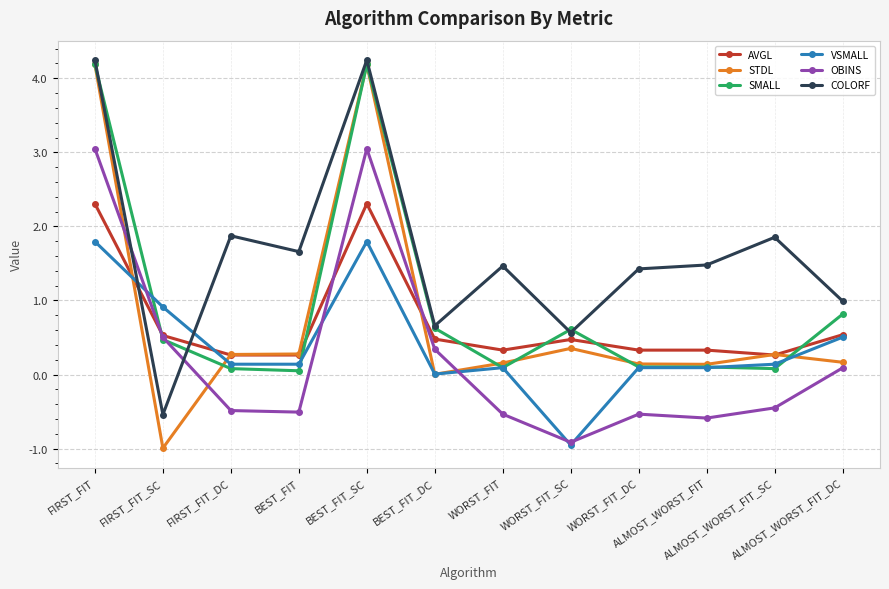

What is the lowest value of the VSMALL series?

-1.0